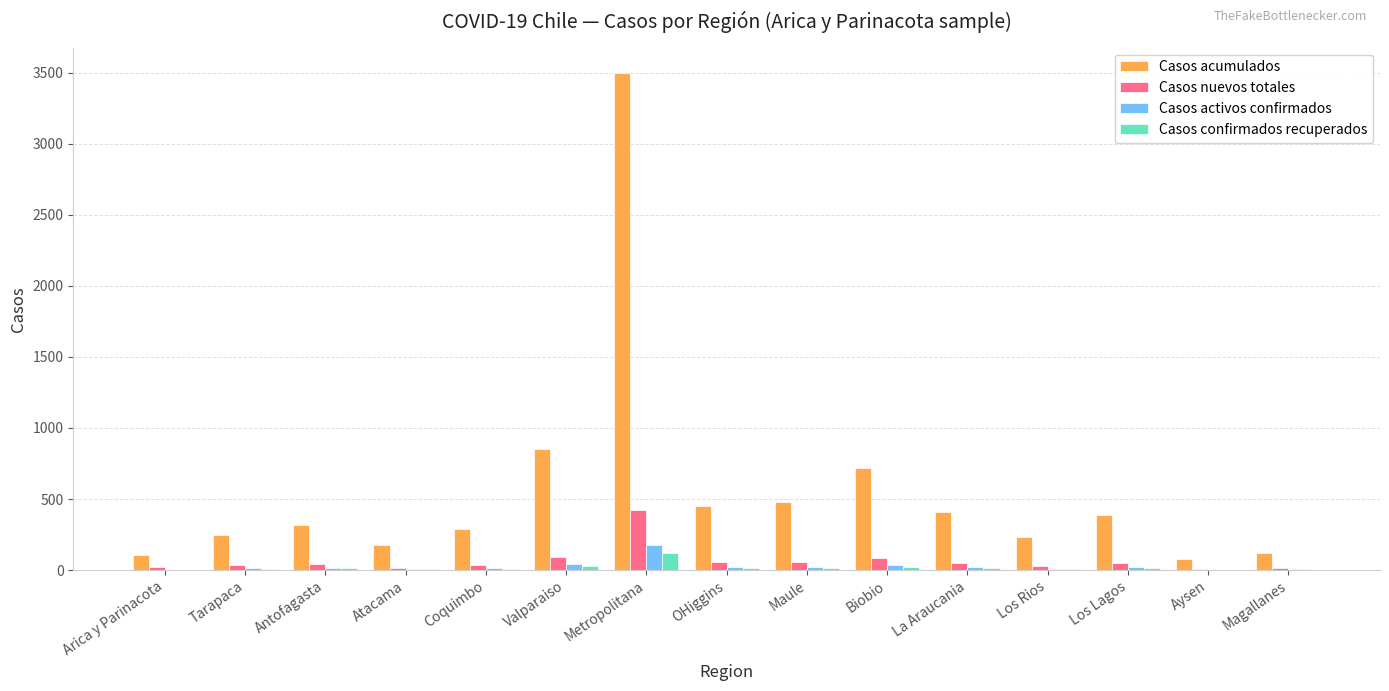

What are all the series names shown in the legend?

Casos acumulados, Casos nuevos totales, Casos activos confirmados, Casos confirmados recuperados